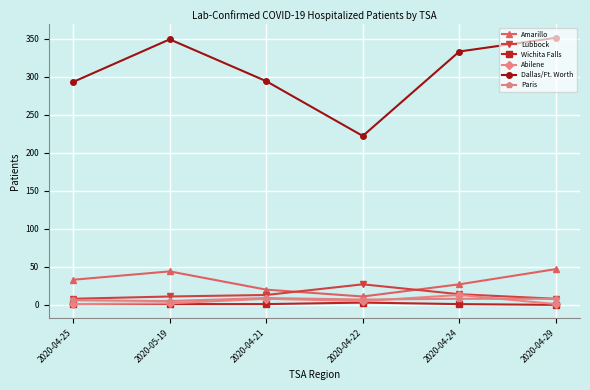

Is the value of Wichita Falls at 2020-04-21 greater than the value of Dallas/Ft. Worth at 2020-04-24?

No